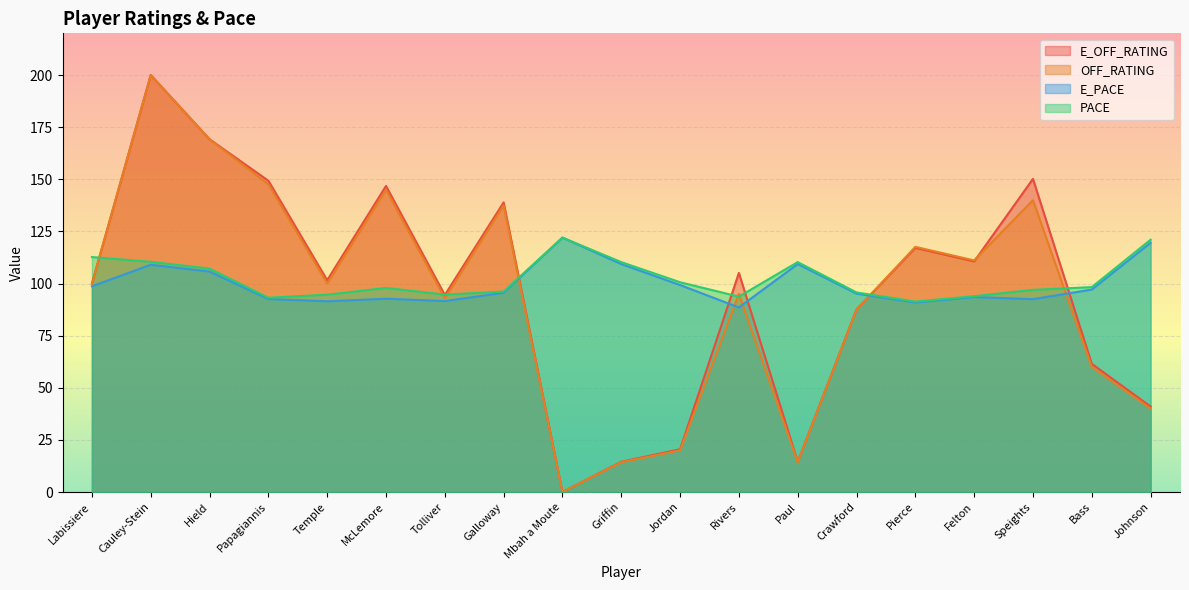

What is the difference between the second highest and second lowest values in the E_PACE series?

28.7